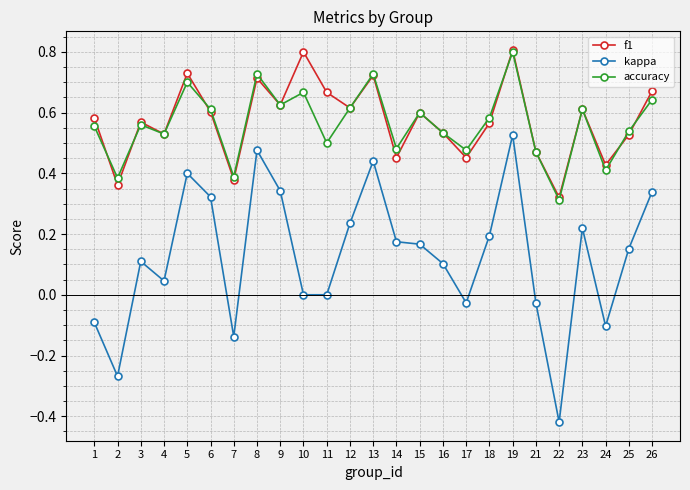

True or false: kappa and accuracy cross at least once.

False